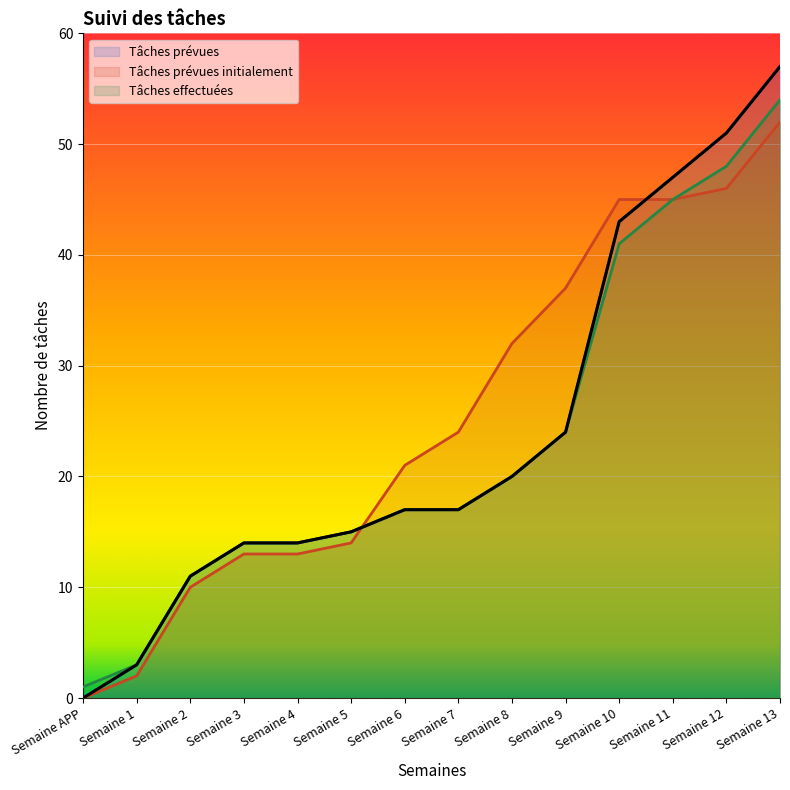

Reading right to left, extract all data points from this chart.

Tâches prévues: 57	51	47	43	24	20	17	17	15	14	14	11	3	0
Tâches prévues initialement: 52	46	45	45	37	32	24	21	14	13	13	10	2	0
Tâches effectuées: 54	48	45	41	24	20	17	17	15	14	14	11	3	1